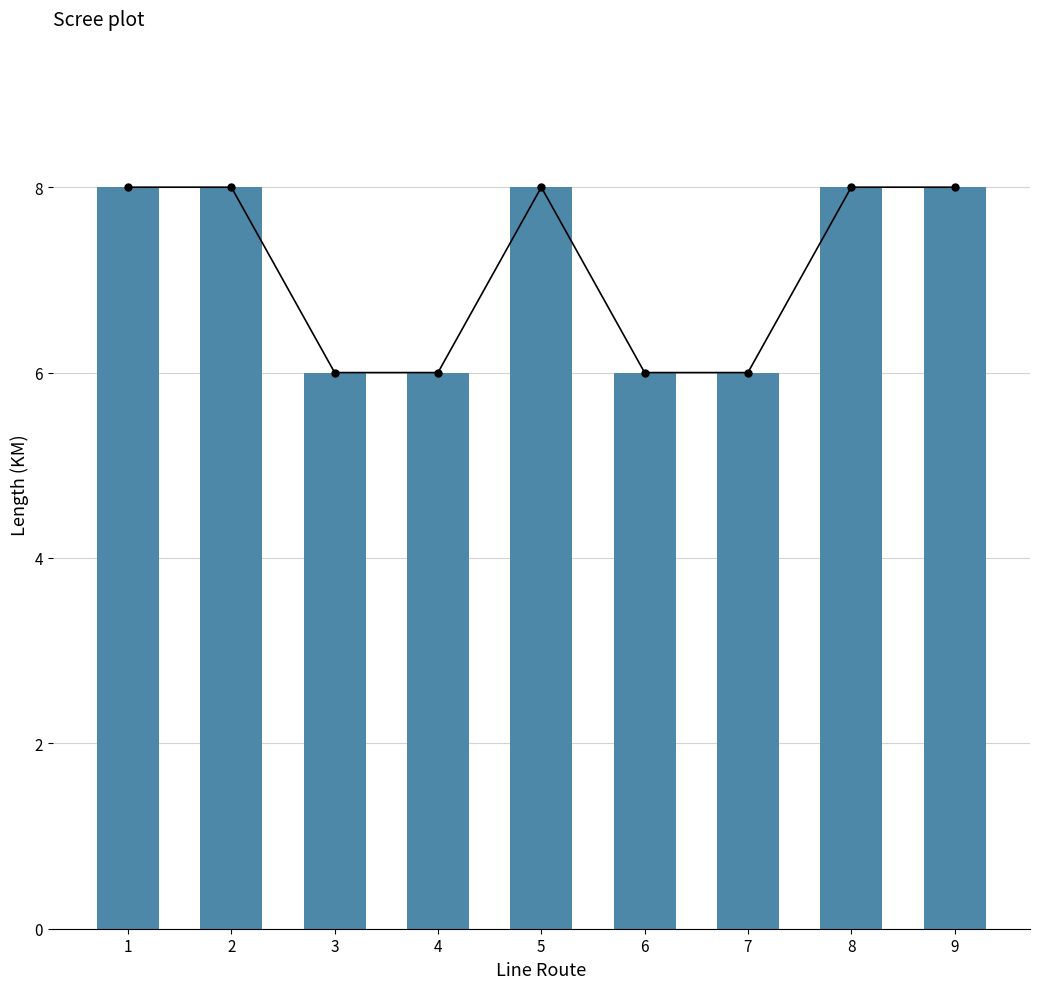

What is the value of the 6th bar from the left?

6